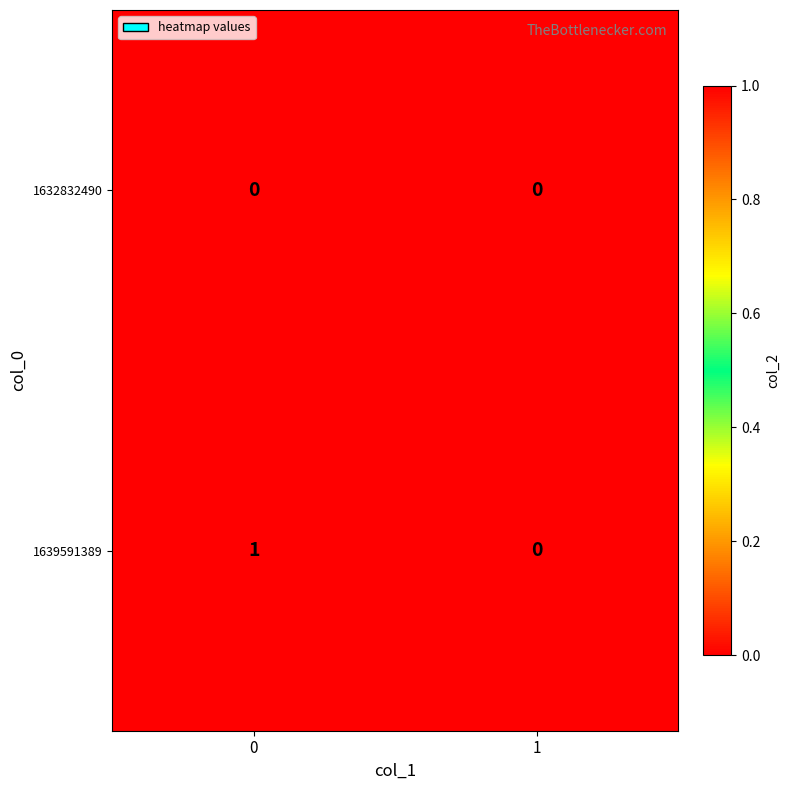

Rank the series by their maximum value, from highest to lowest.

1639591389, 1632832490